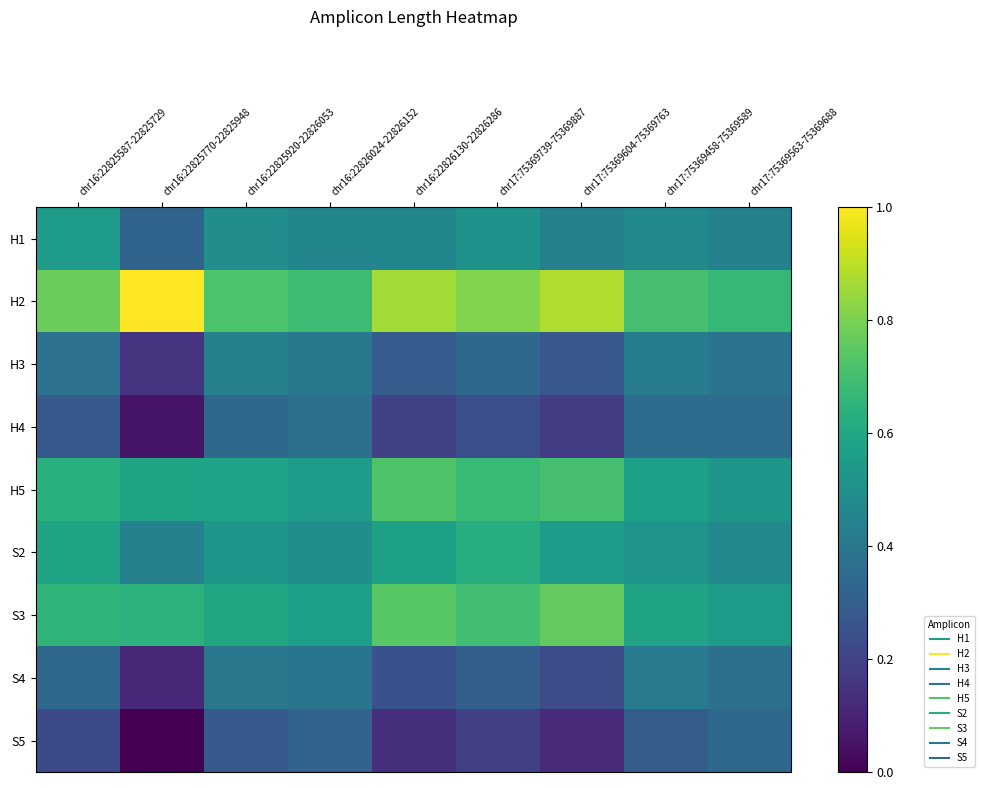

Rank the series by their maximum value, from highest to lowest.

H2, S3, H5, S2, H1, H3, S4, H4, S5